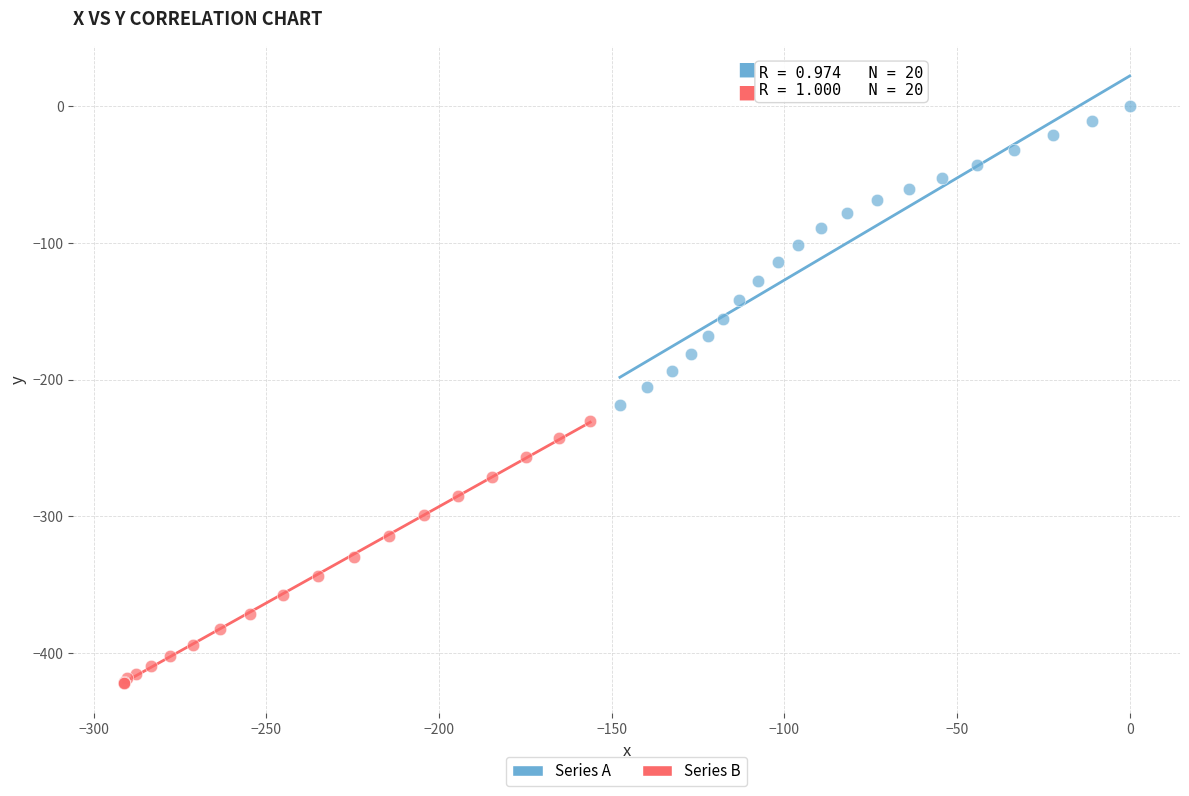

Which series has the widest spread of Y values?

Series A